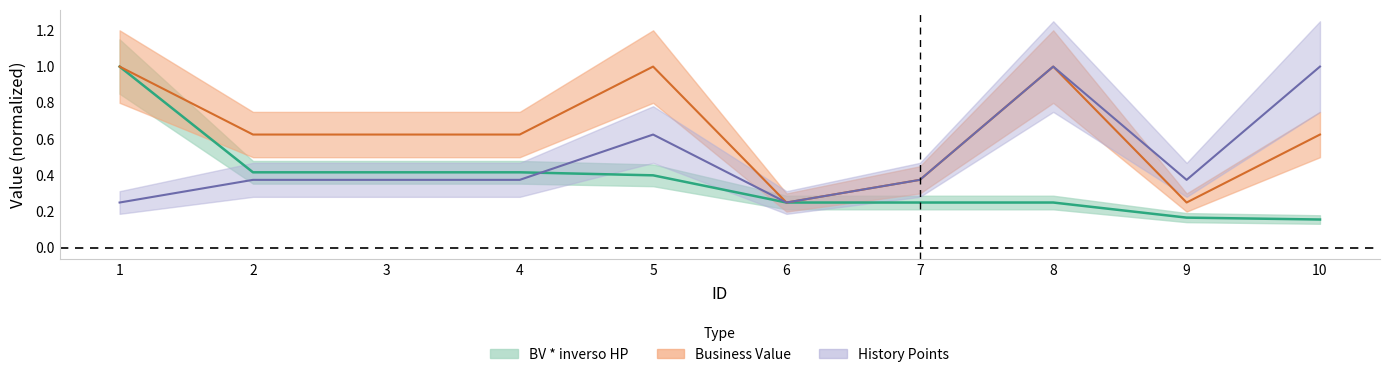

Where do BV * inverso HP and History Points first cross each other?

4 and 5